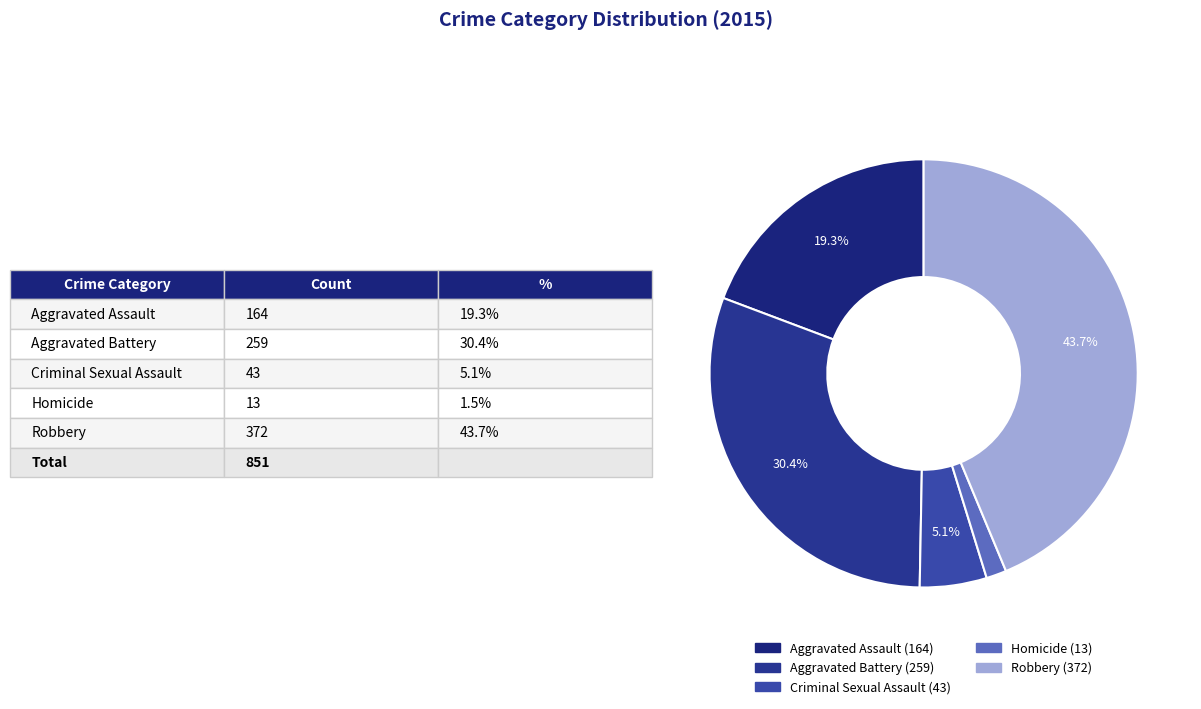

What portion of the pie excludes Aggravated Assault?

80.7%